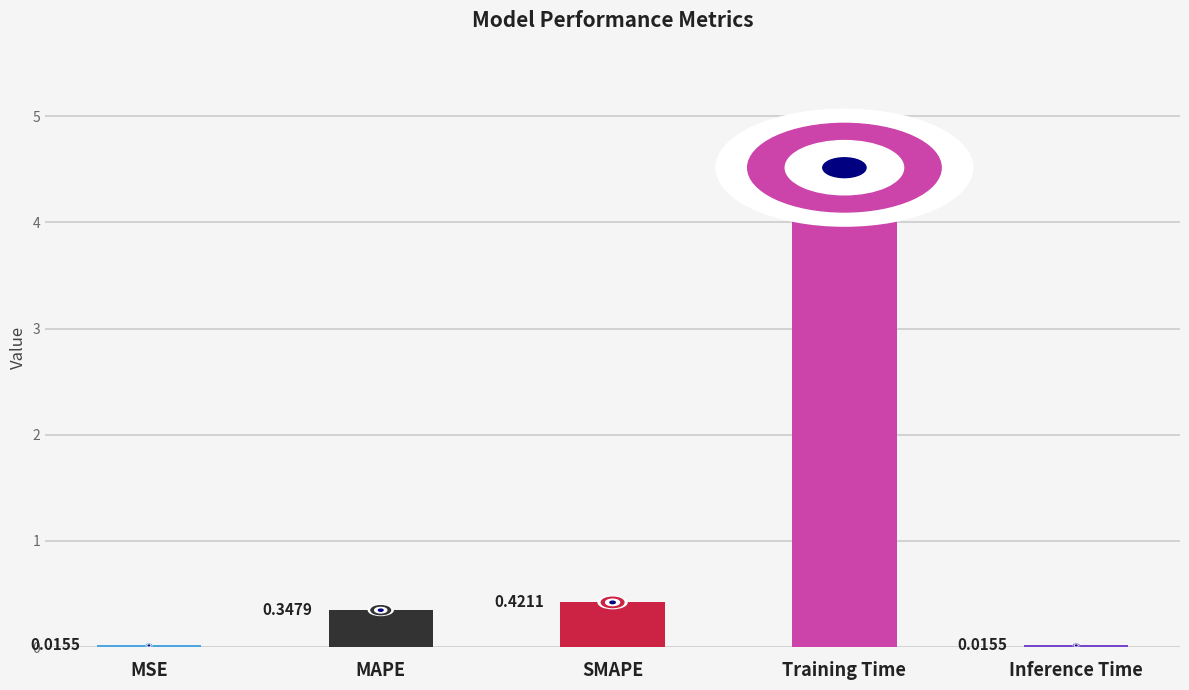

What is the change in value from MSE to SMAPE?

+0.4